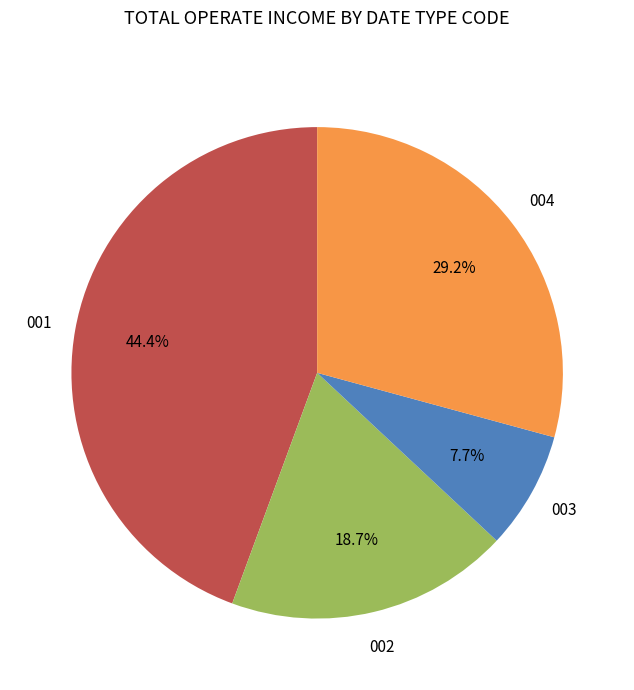

Count the number of slices in the pie.

4